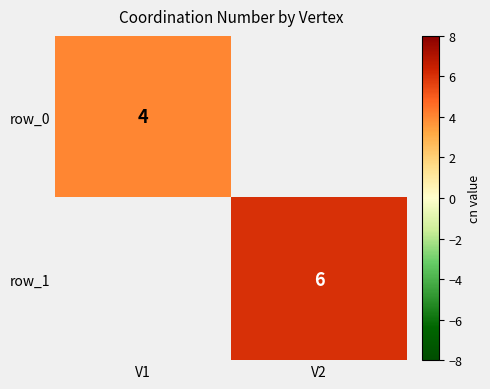

Where is row_0 nearest to the value 2?

V1